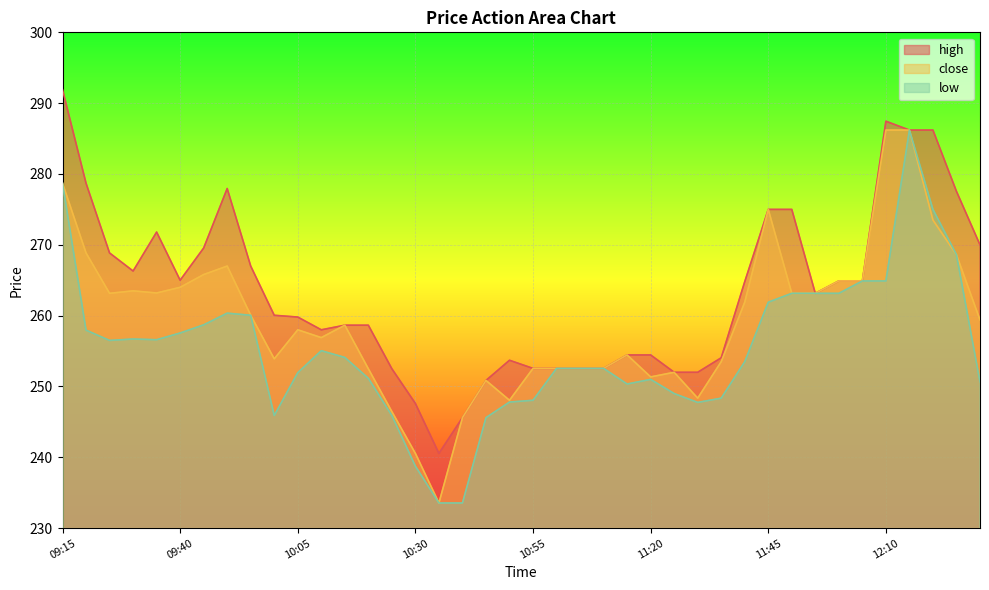

What position from the right is 11:35?

12